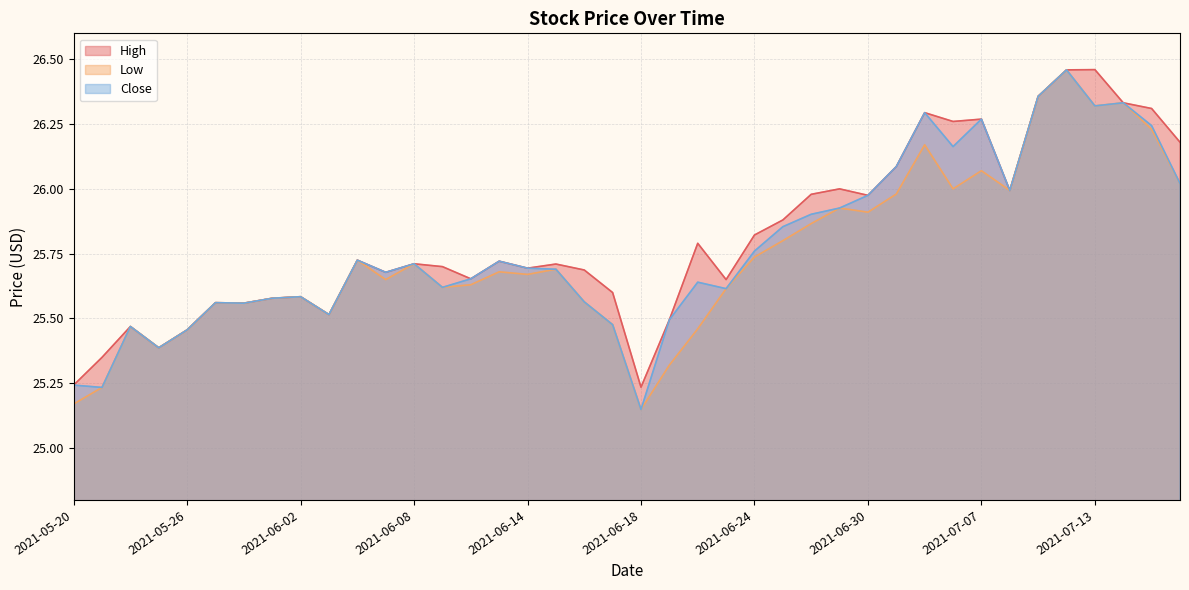

How many lines are shown in the chart?

3